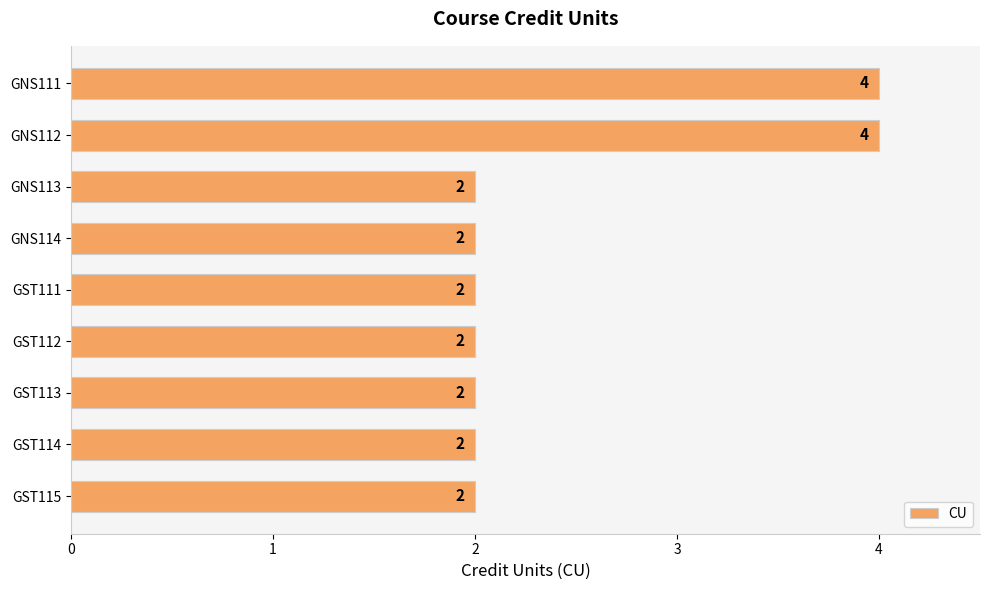

True or false: the data shows 3 at GNS113.

False